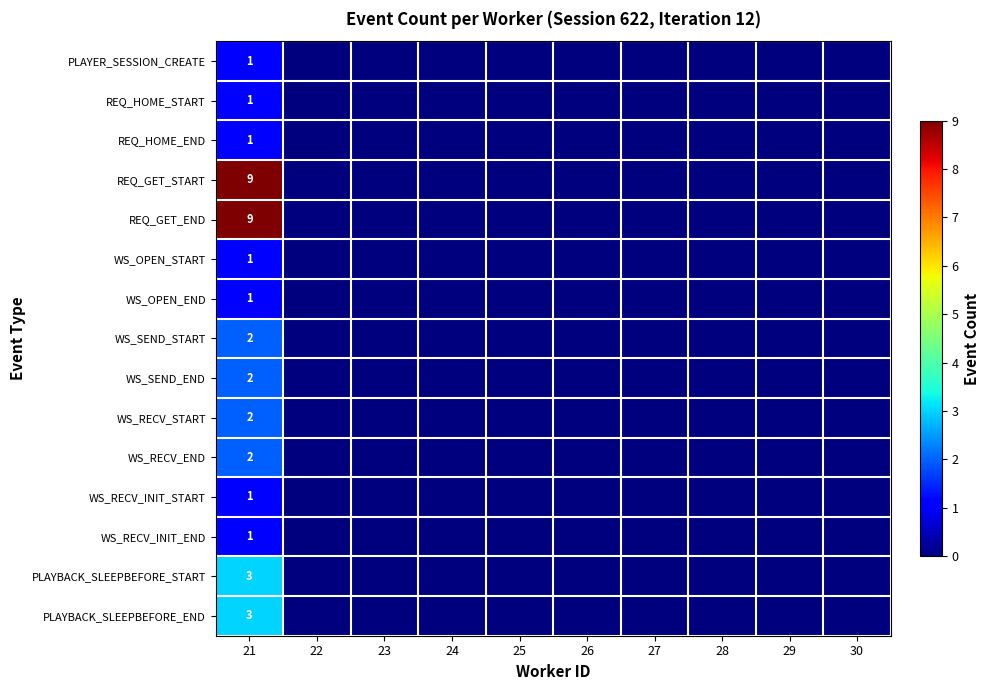

Count the REQ_GET_START values in the range 0 to 1.

9